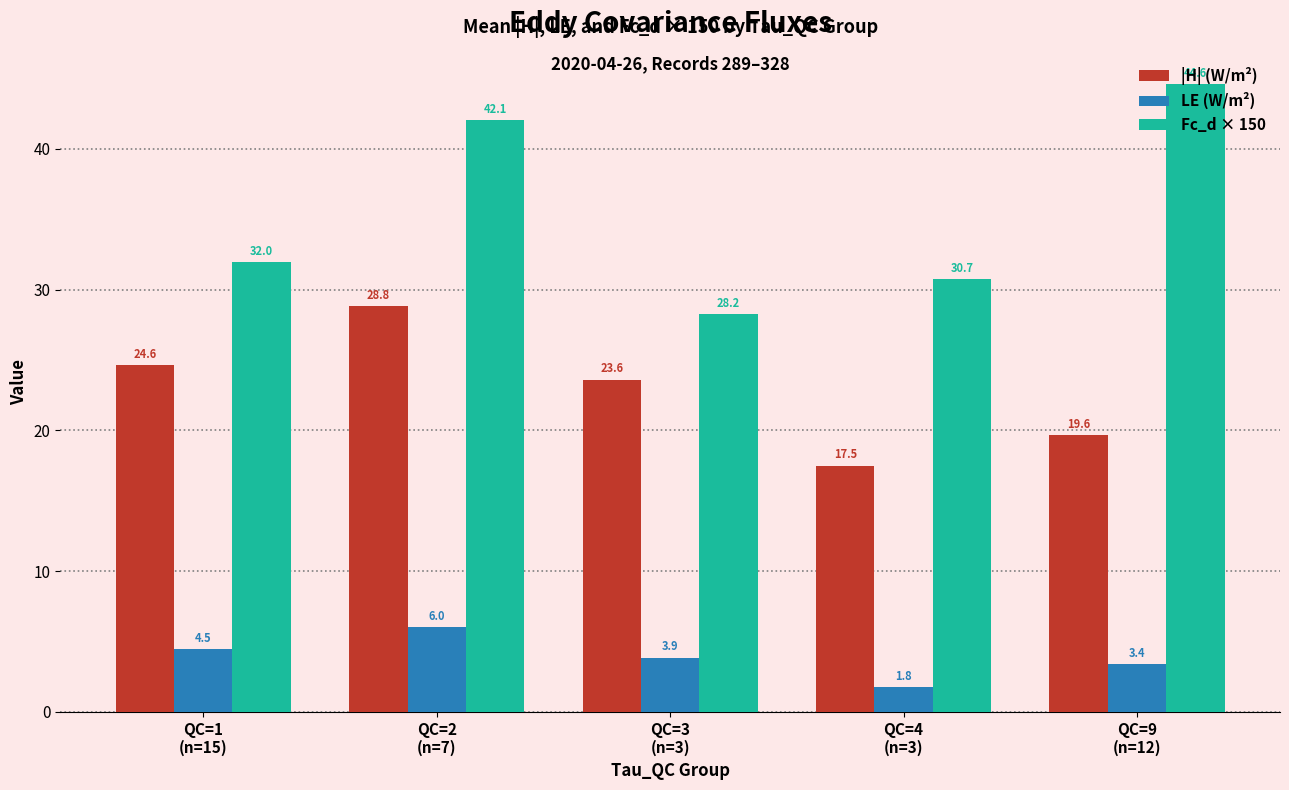

Reading right to left, transcribe all the data shown in this chart.

|H| (W/m²): QC=9
(n=12)=19.6	QC=4
(n=3)=17.5	QC=3
(n=3)=23.6	QC=2
(n=7)=28.8	QC=1
(n=15)=24.6
LE (W/m²): QC=9
(n=12)=3.4	QC=4
(n=3)=1.8	QC=3
(n=3)=3.9	QC=2
(n=7)=6.0	QC=1
(n=15)=4.5
Fc_d × 150: QC=9
(n=12)=44.6	QC=4
(n=3)=30.7	QC=3
(n=3)=28.2	QC=2
(n=7)=42.1	QC=1
(n=15)=32.0